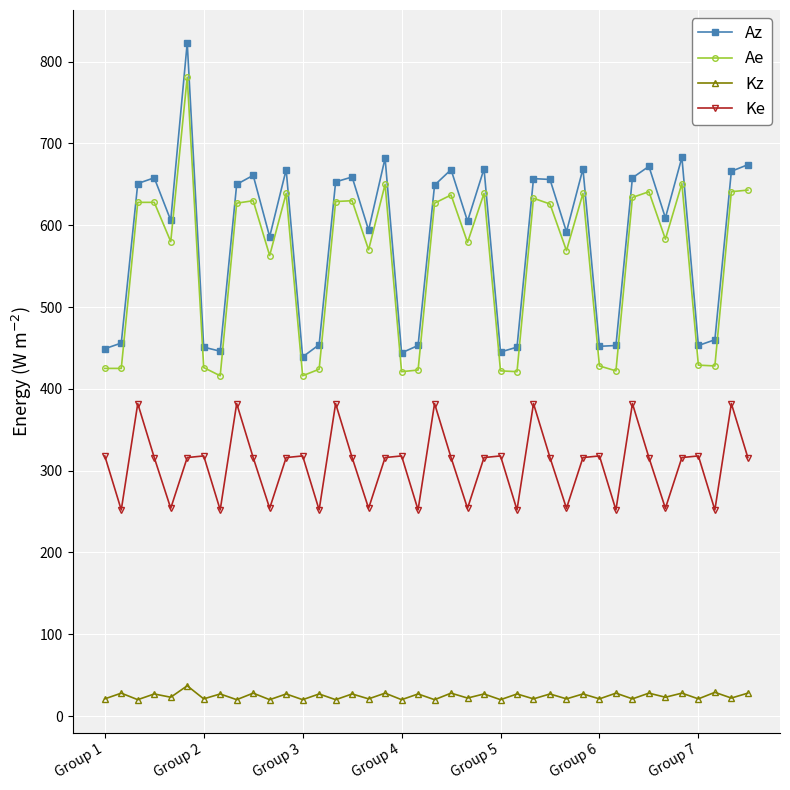

Which series has the widest spread of values?

Az